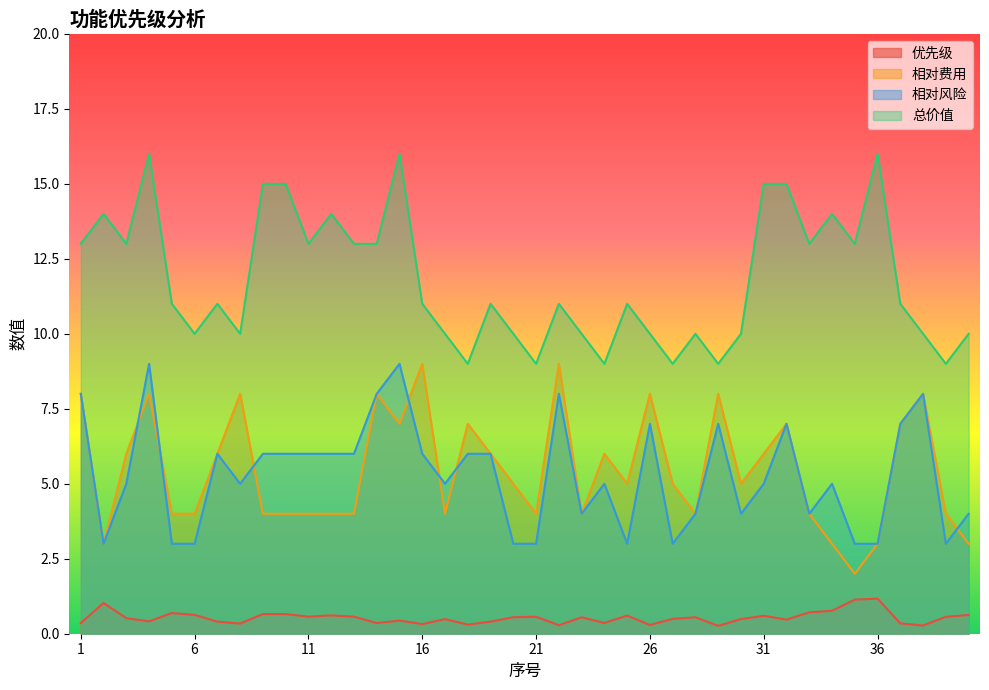

At 37, list the series in order from smallest to largest.

优先级, 相对费用, 相对风险, 总价值